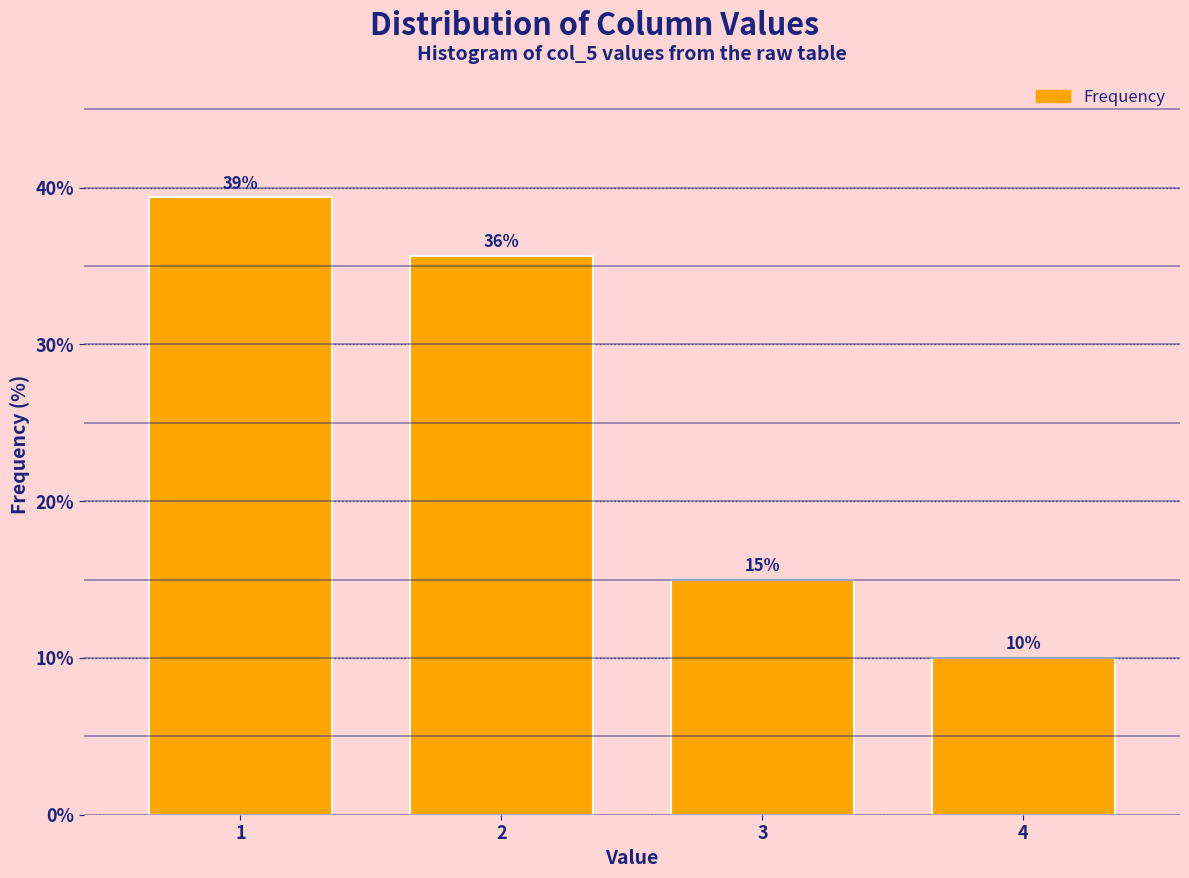

At which category does the chart reach its minimum across all series?

4